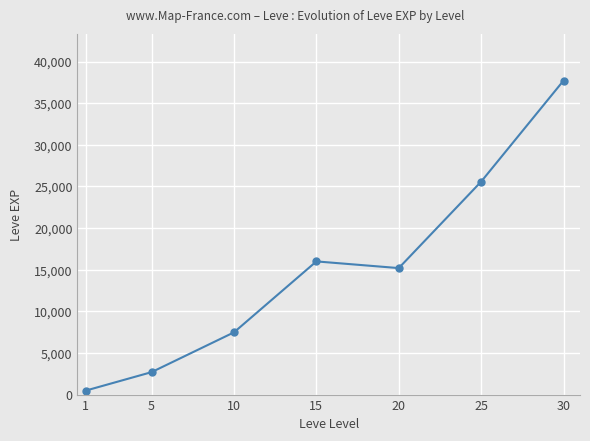

What is the smallest value displayed?

477